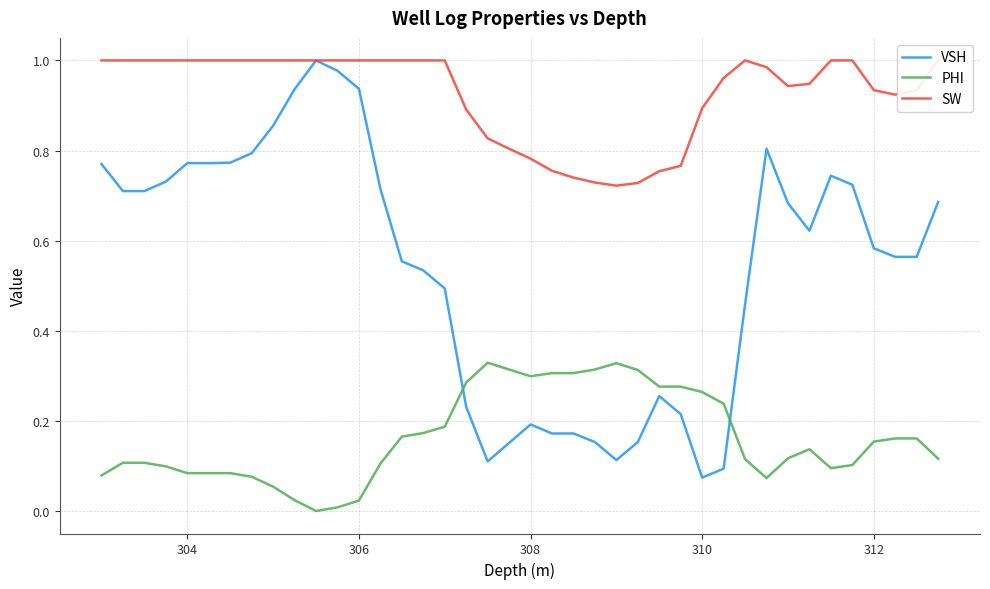

True or false: PHI has more than 2 points higher than both neighbors.

True